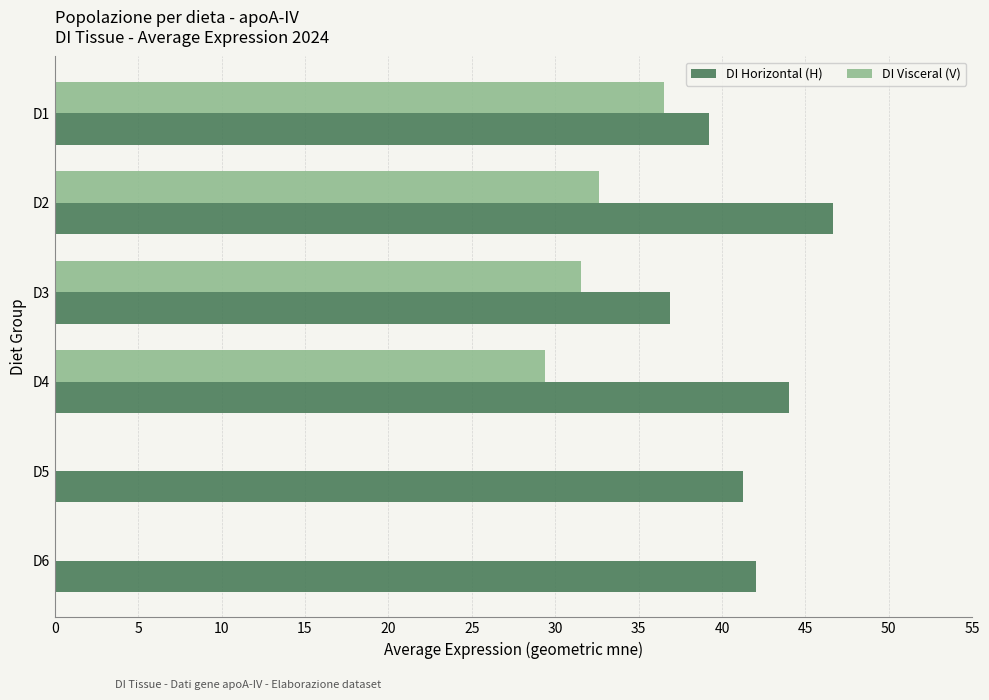

What is the total value across all series at D2?

79.3